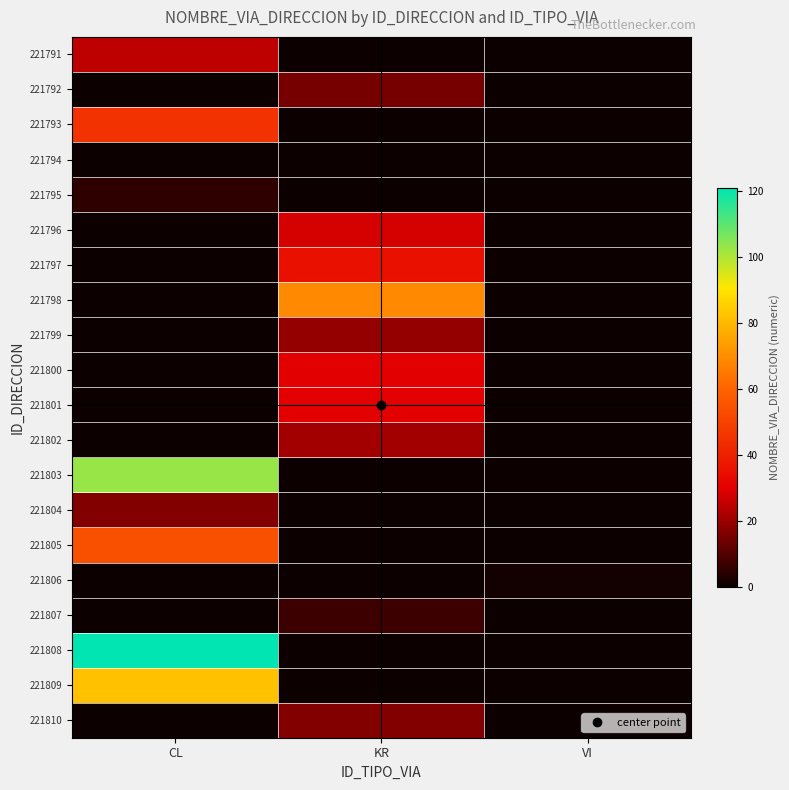

Which series has the largest total across all categories?

221808